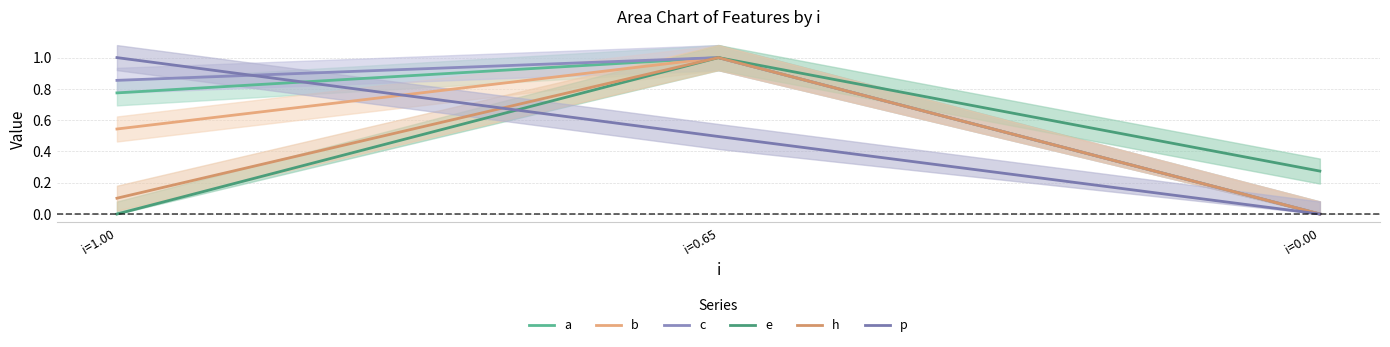

Which series has the largest range (max minus min)?

a